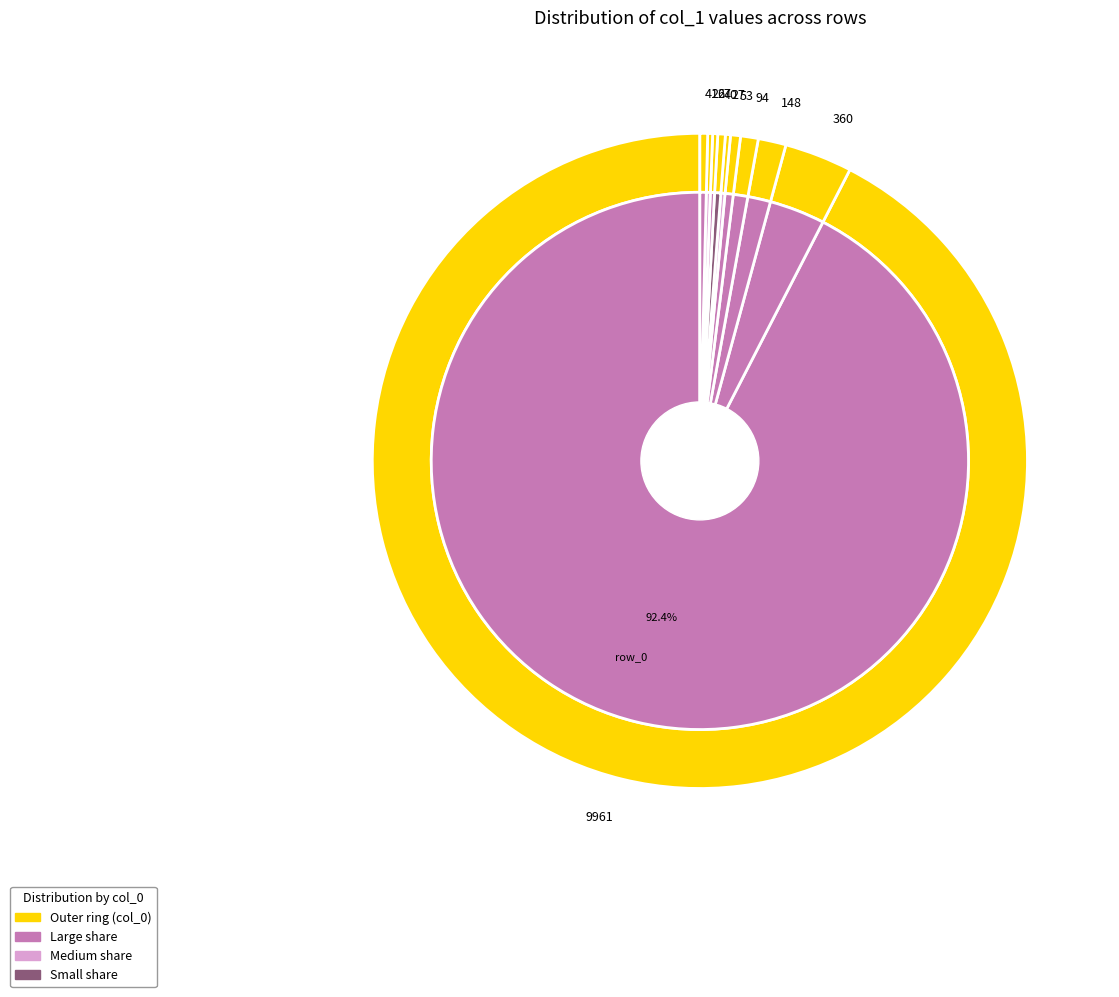

Which slice is the smallest?

row_11